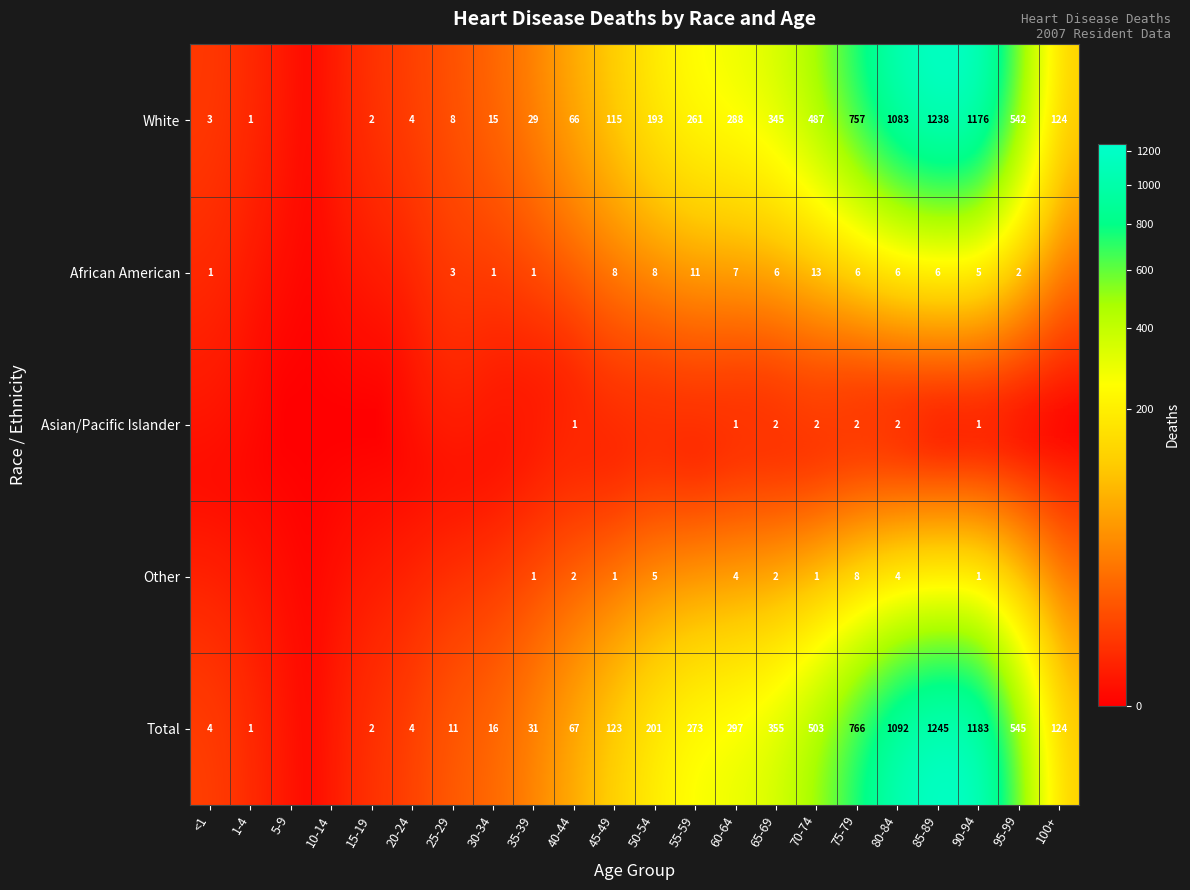

What is the spread (max minus min) of values at 60-64?

296